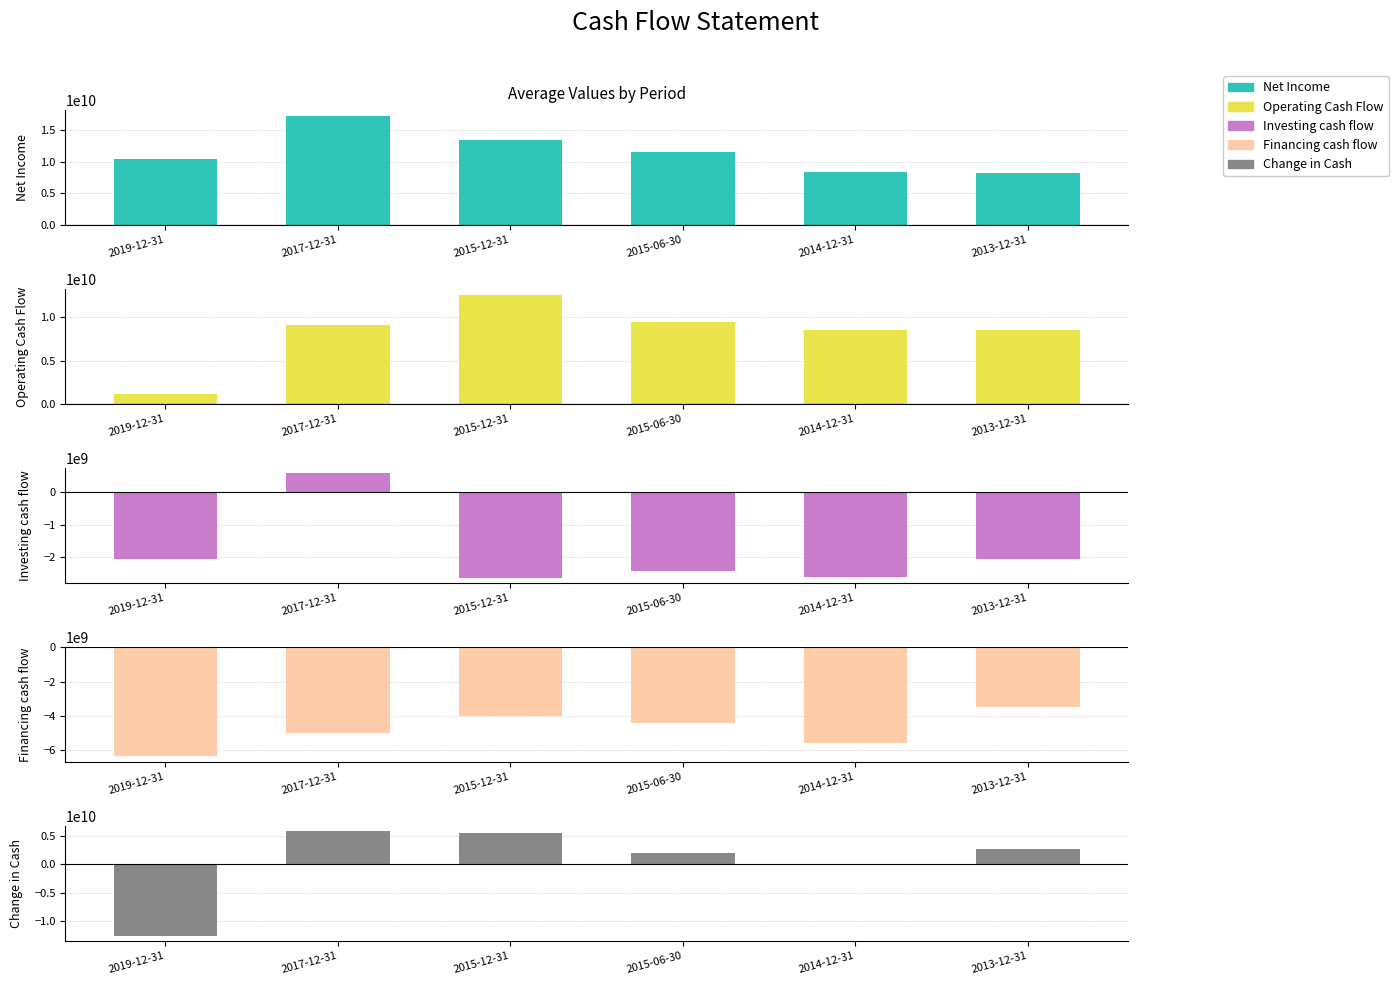

What value does the Net Income series have at 2014-12-31?

8456010000